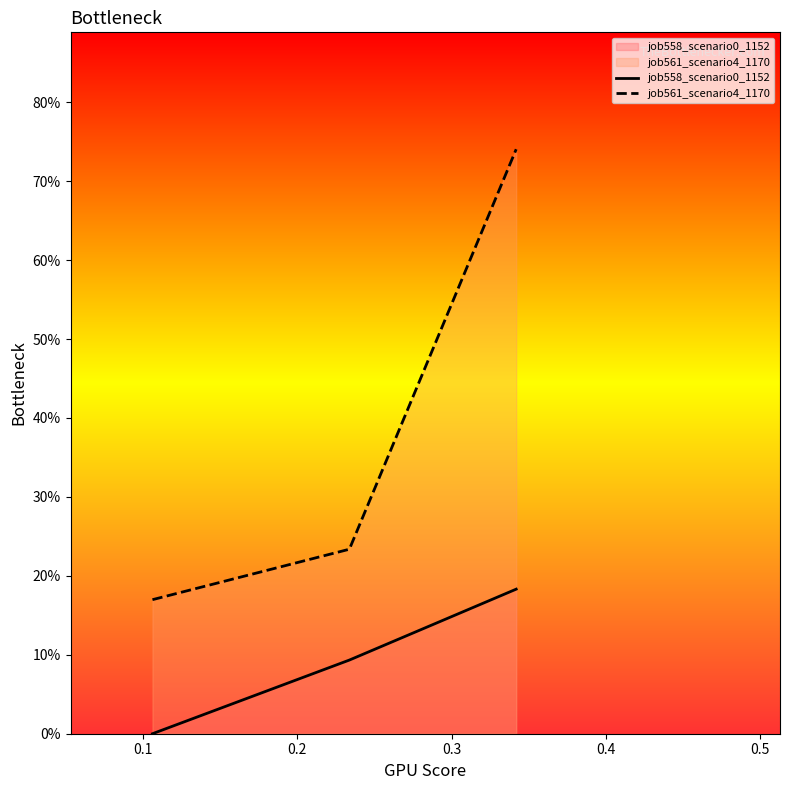

What is the lowest value of the job561_scenario4_1170 series?

0.2